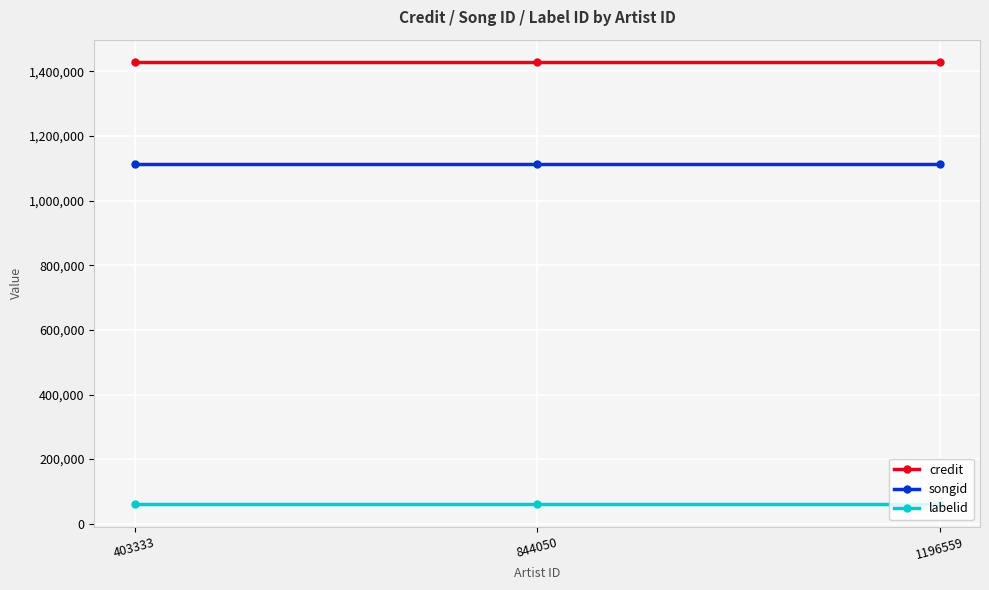

Which series has the largest total across all categories?

credit